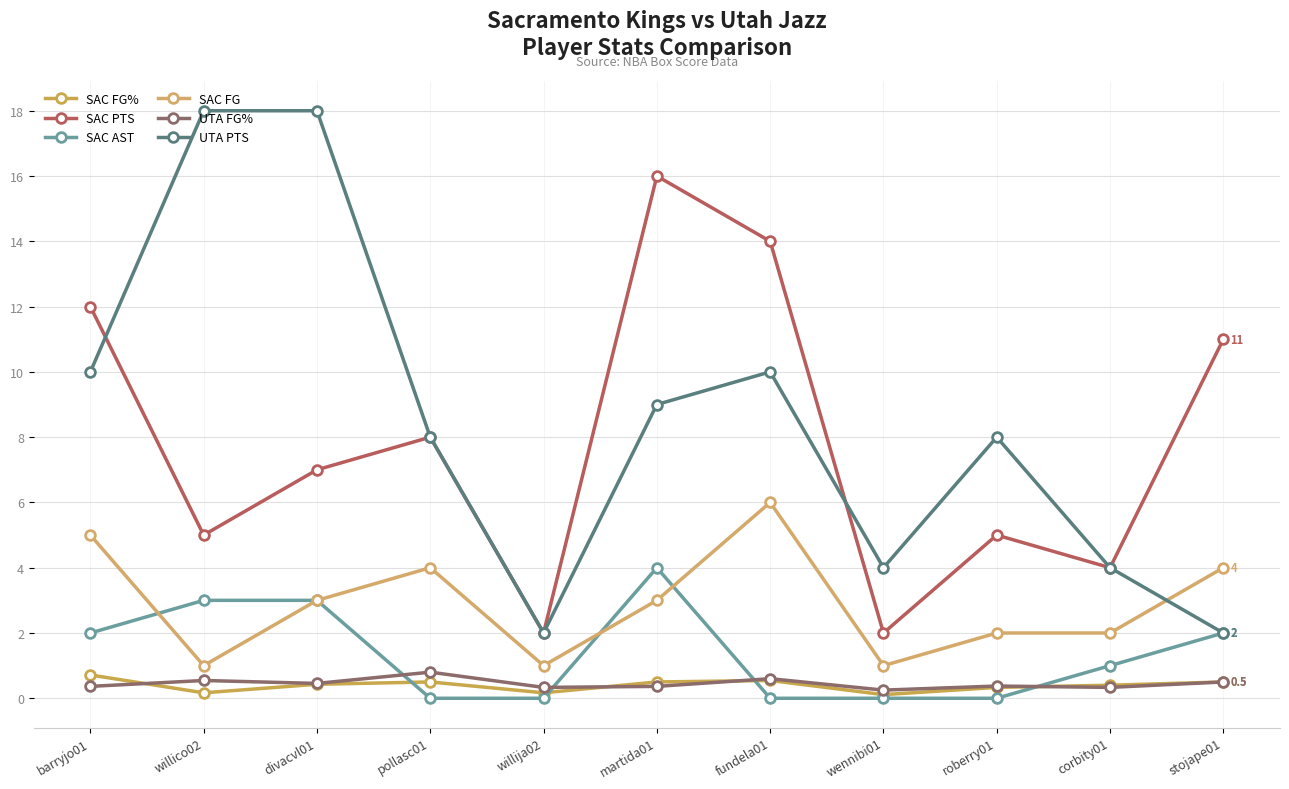

What position from the right is stojape01?

1